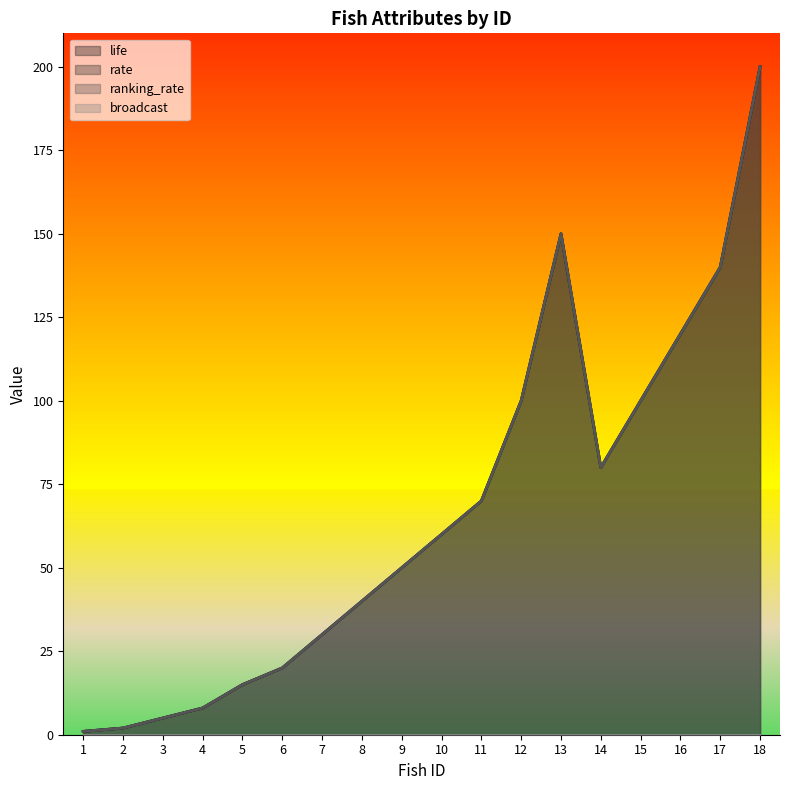

Does the chart display data point markers on the line(s)?

No